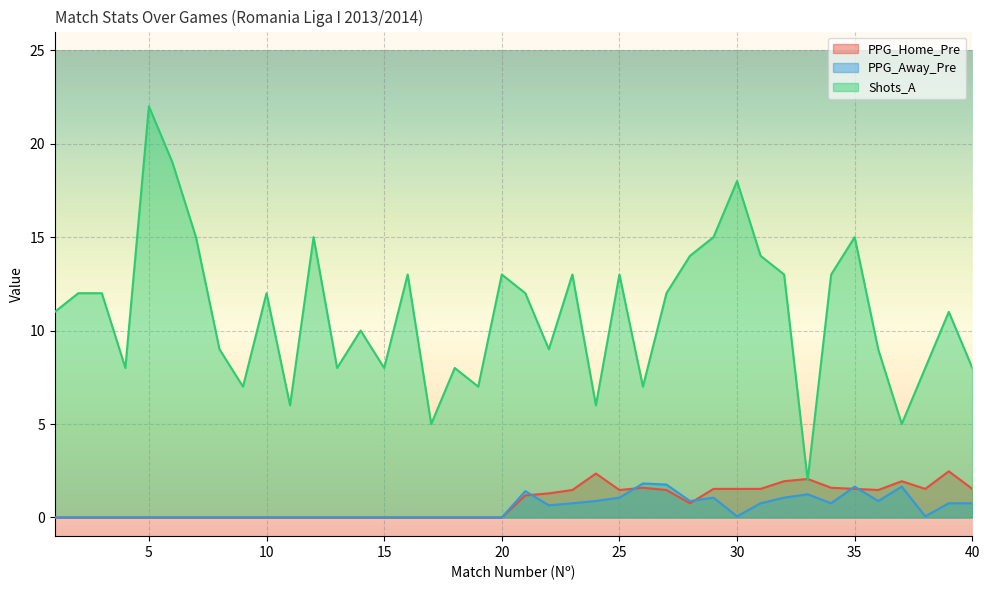

What are all the series names shown in the legend?

PPG_Home_Pre, PPG_Away_Pre, Shots_A